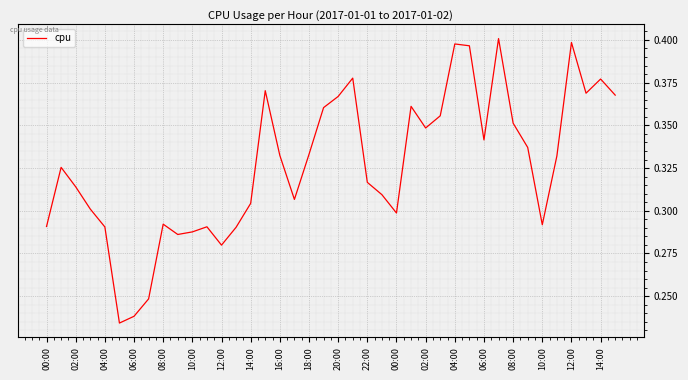

How many points are higher than both their immediate neighbors (excluding endpoints)?

10